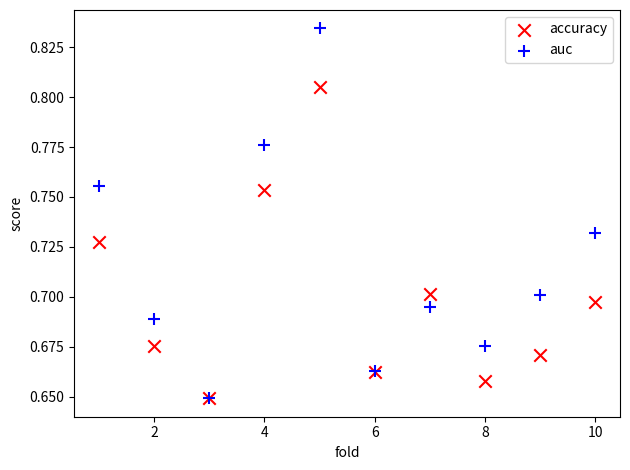

What are all the series names shown in the legend?

accuracy, auc